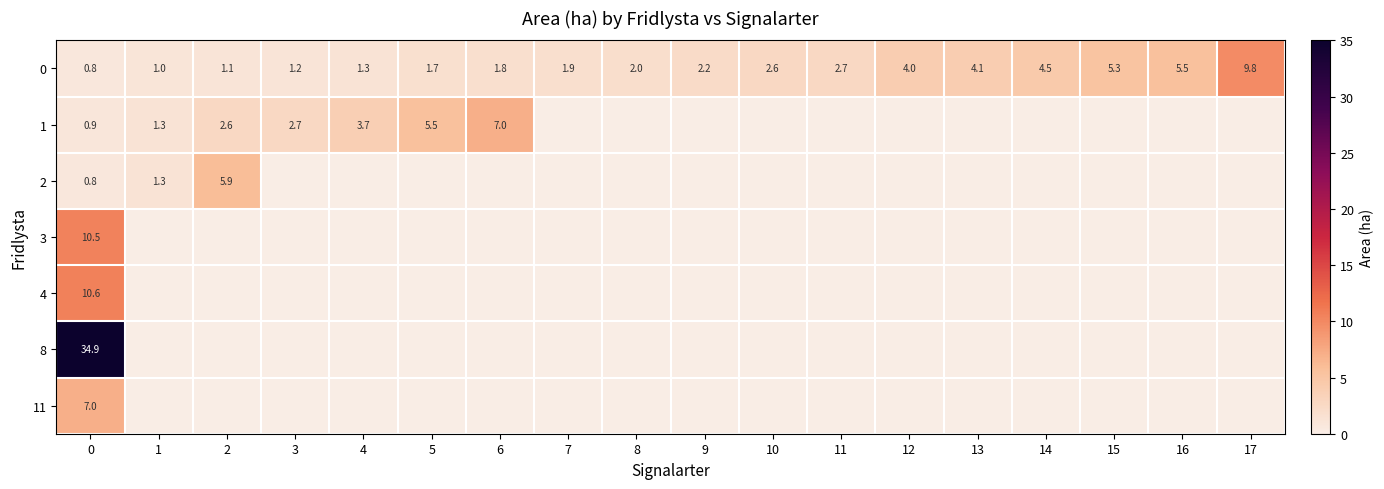

Is it true that 0 equals 2.0 at 3?

False